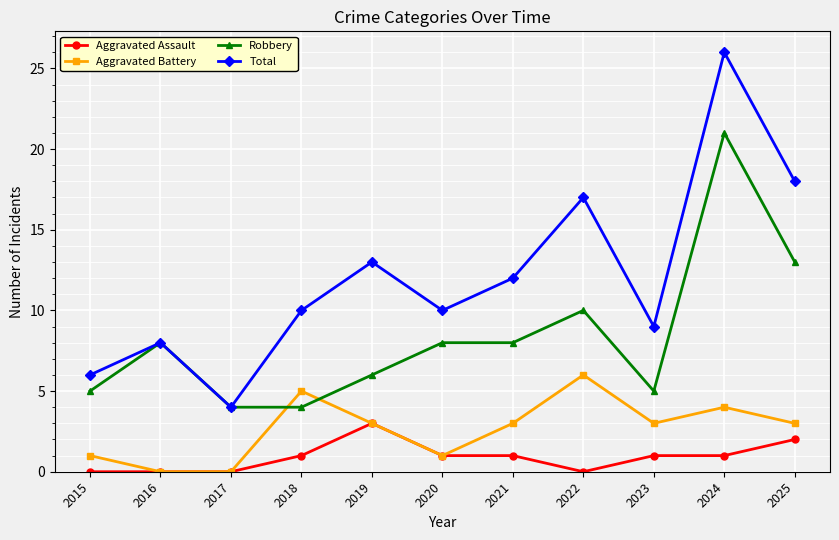

True or false: Aggravated Assault and Total intersect in this chart.

False